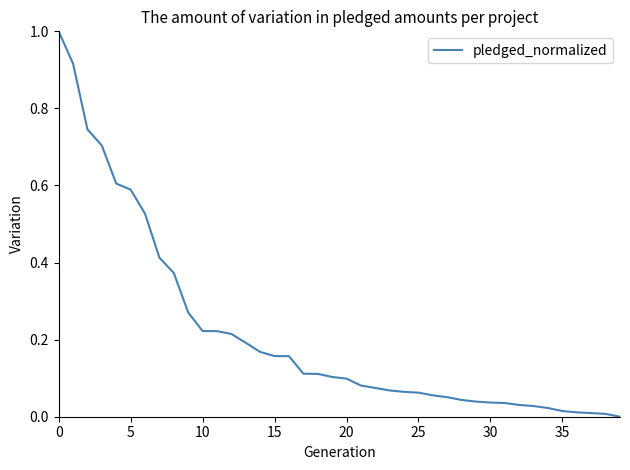

What is the greatest value displayed?

1.0